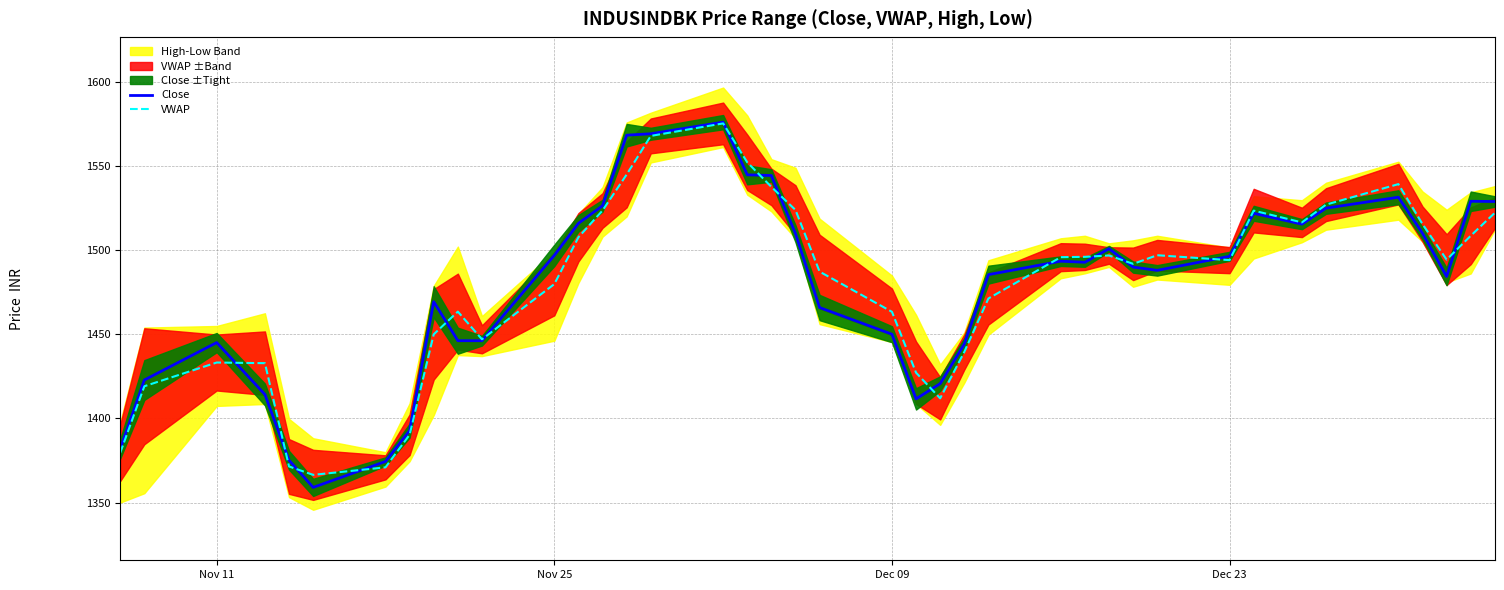

True or false: Close has a value of 1496.3 at Dec 23.

True